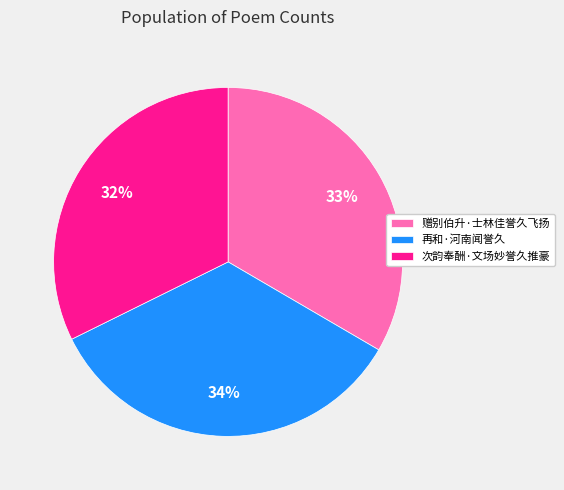

Which slice is the largest?

再和·河南闻誉久